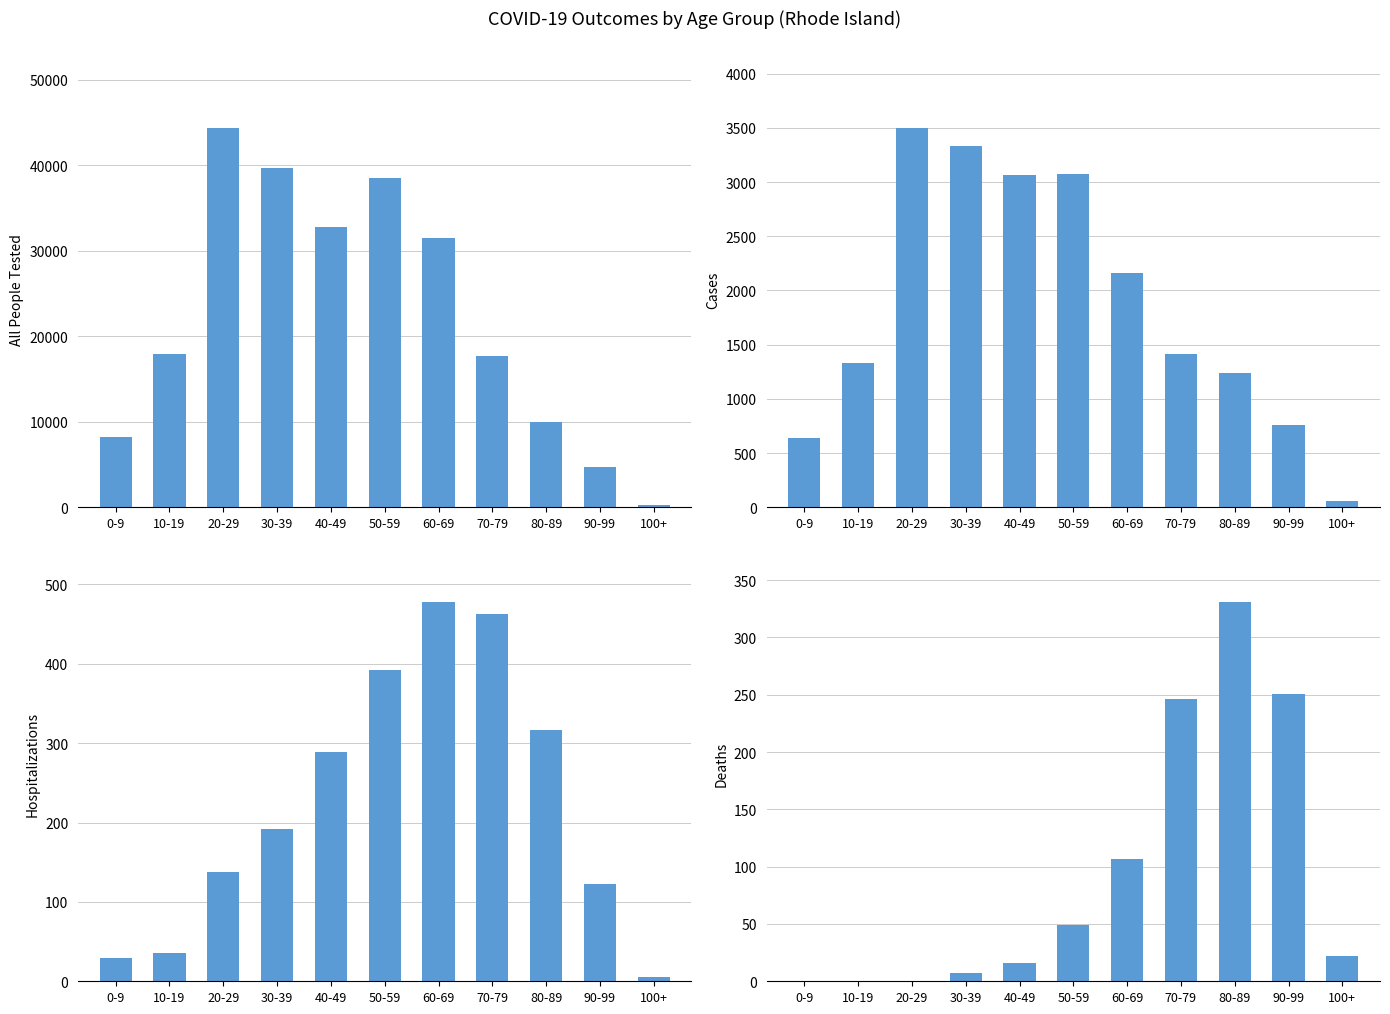

Are the bars horizontal?

No